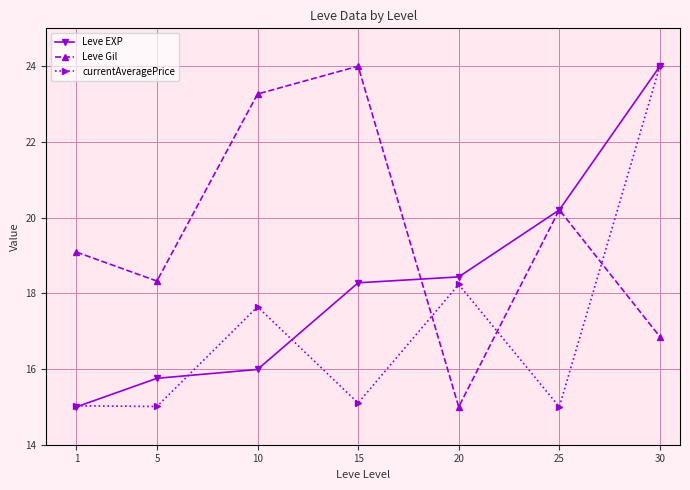

How many categories are shown in the chart?

7